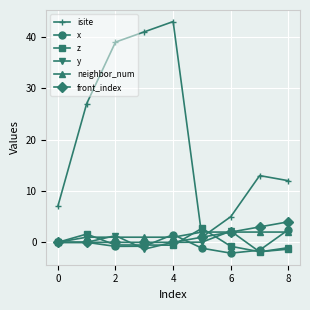

Does the chart have visible grid lines?

Yes